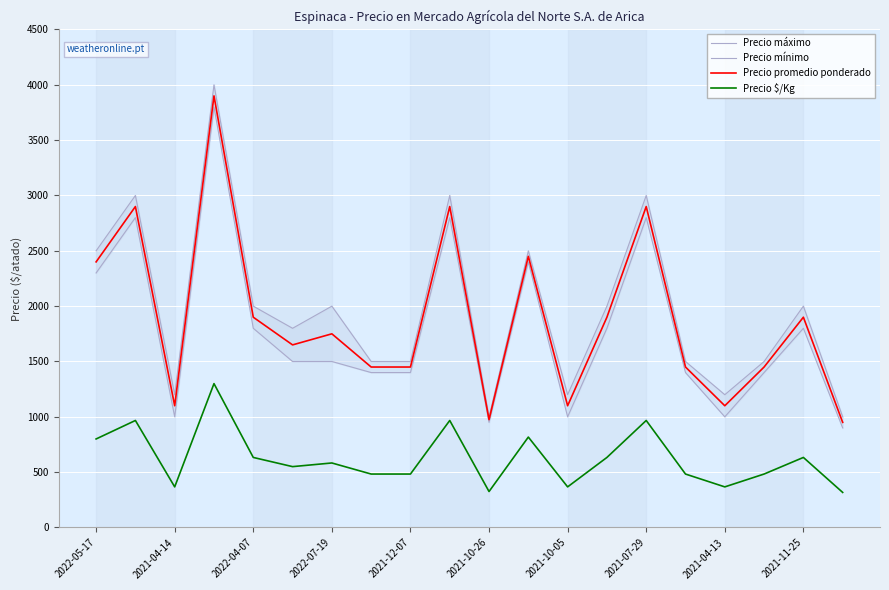

What is the minimum value for Precio promedio ponderado?

950